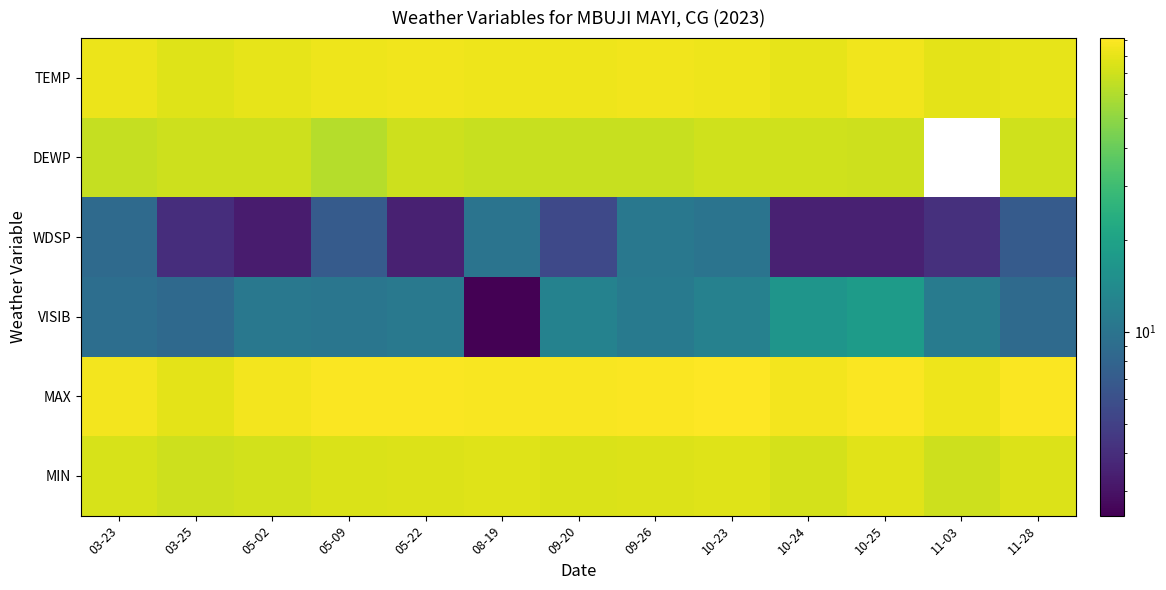

Rank the series at 05-22 from highest to lowest value.

MAX, TEMP, MIN, DEWP, VISIB, WDSP